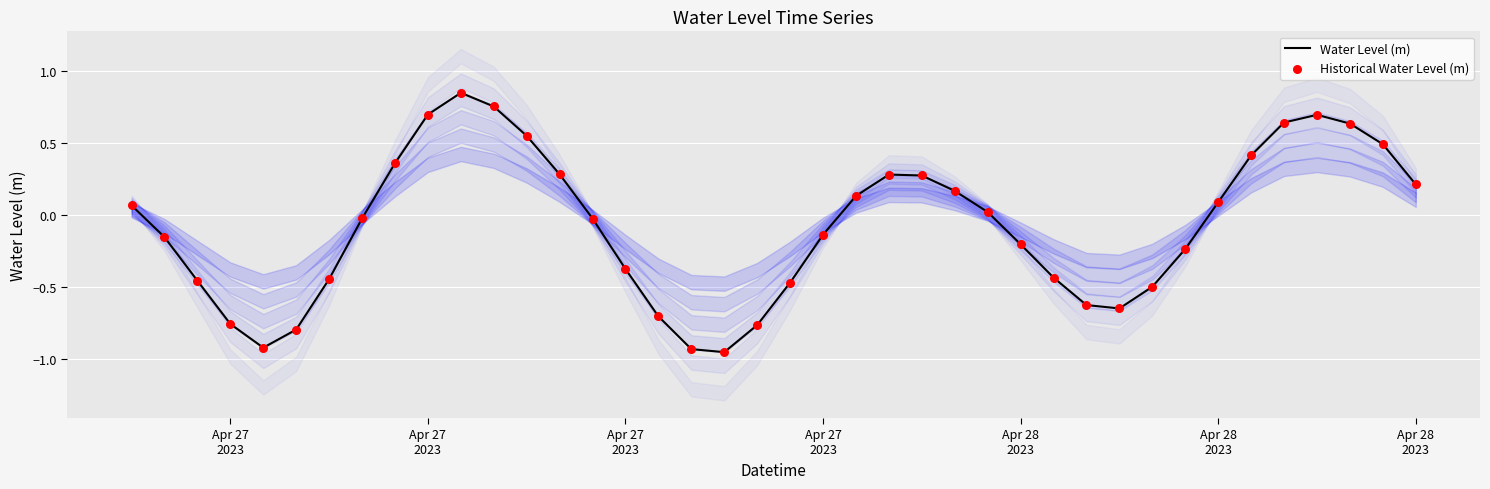

Is the value of Water Level (m) at 12 greater than the value of Historical Water Level (m) at 7?

Yes